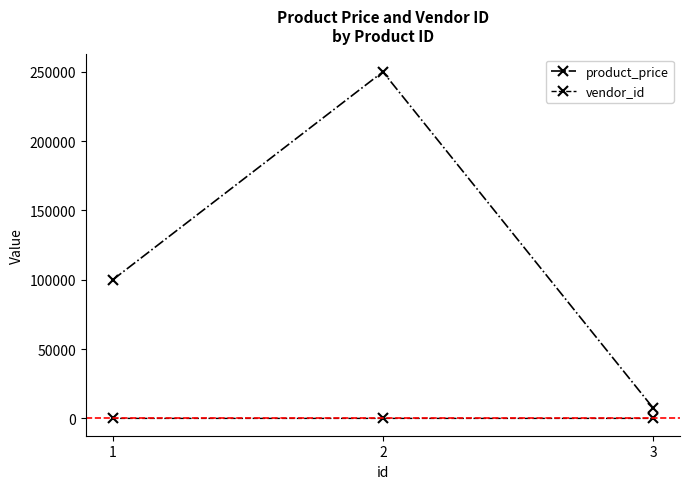

At which category is the sum across all series the highest?

2